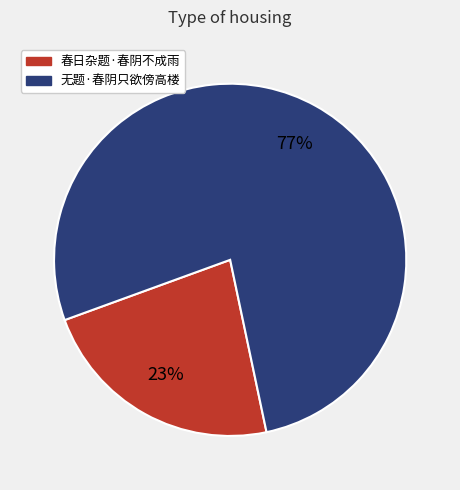

Does 春日杂题·春阴不成雨 account for over 50% of the chart?

No